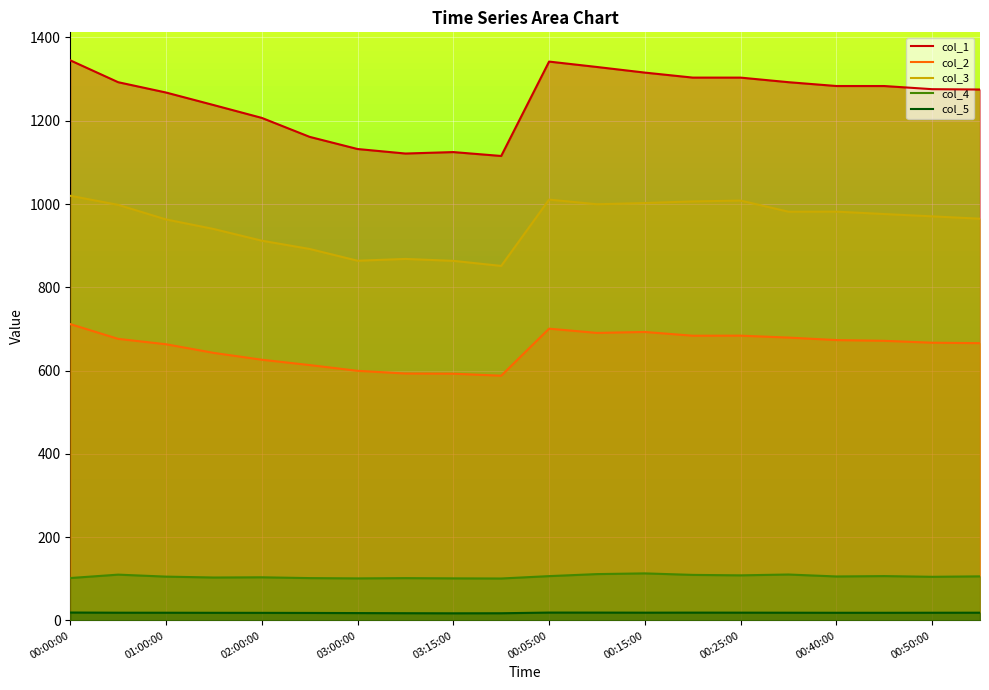

Reading left to right, list all the values displayed in this chart.

col_1: 1345.1	1292.6	1267.8	1237.6	1206.9	1161.4	1132.2	1121.4	1124.8	1115.5	1342.2	1329.2	1315.7	1303.7	1303.7	1292.7	1283.5	1283.5	1275.9	1275.1
col_2: 711.7	676.3	663.4	642.5	626.2	613.4	599.6	593.1	592.7	587.8	700.8	690.6	692.9	683.8	684.0	679.4	673.4	671.6	667.1	666.0
col_3: 1019.9	998.1	963.1	940.0	912.0	892.2	863.9	868.3	863.6	851.5	1010.7	999.6	1002.5	1006.4	1008.4	981.6	981.8	976.0	970.5	964.8
col_4: 102.0	110.1	105.4	103.2	103.7	101.8	101.1	101.8	101.2	100.9	106.6	111.4	113.1	109.5	108.4	110.4	105.8	106.6	104.9	106.0
col_5: 19.1	18.7	18.6	18.5	18.4	18.2	17.8	17.5	17.2	17.4	19.0	19.0	18.8	18.9	18.8	18.7	18.6	18.5	18.6	18.7